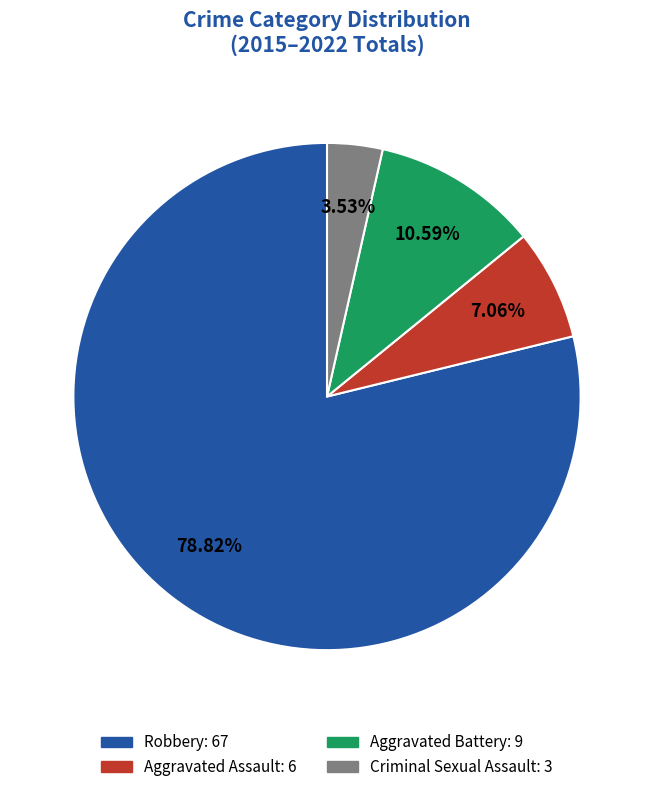

Which has a higher value, Aggravated Assault or Criminal Sexual Assault?

Aggravated Assault